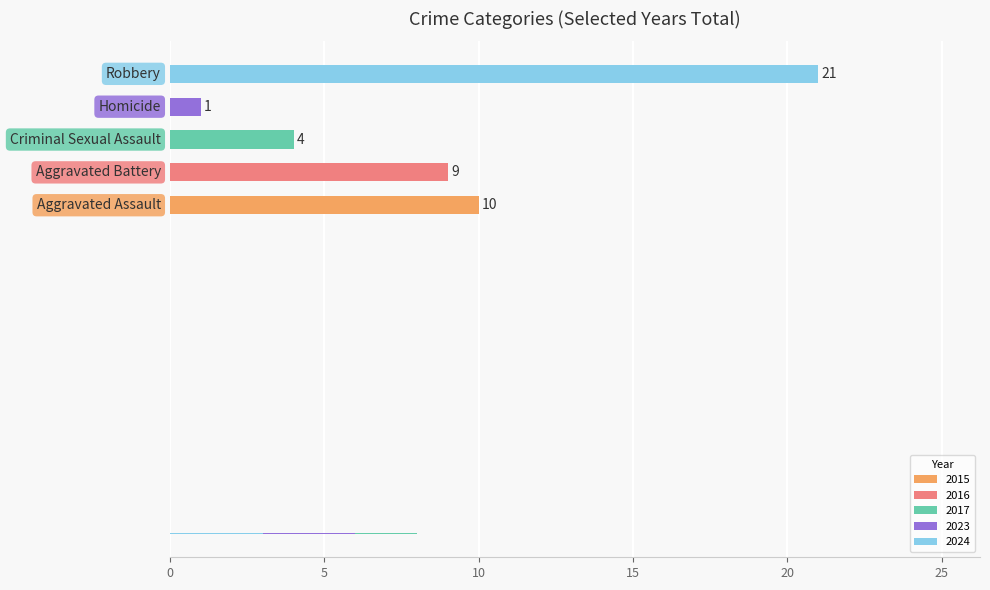

How many bars are there in each group?

5